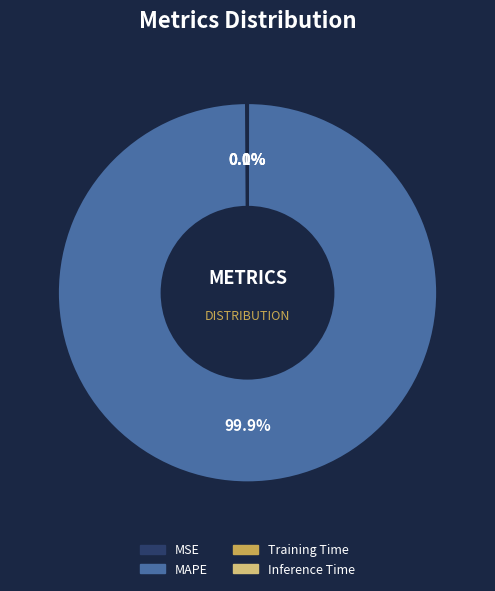

Which category has the biggest portion of the pie?

MAPE